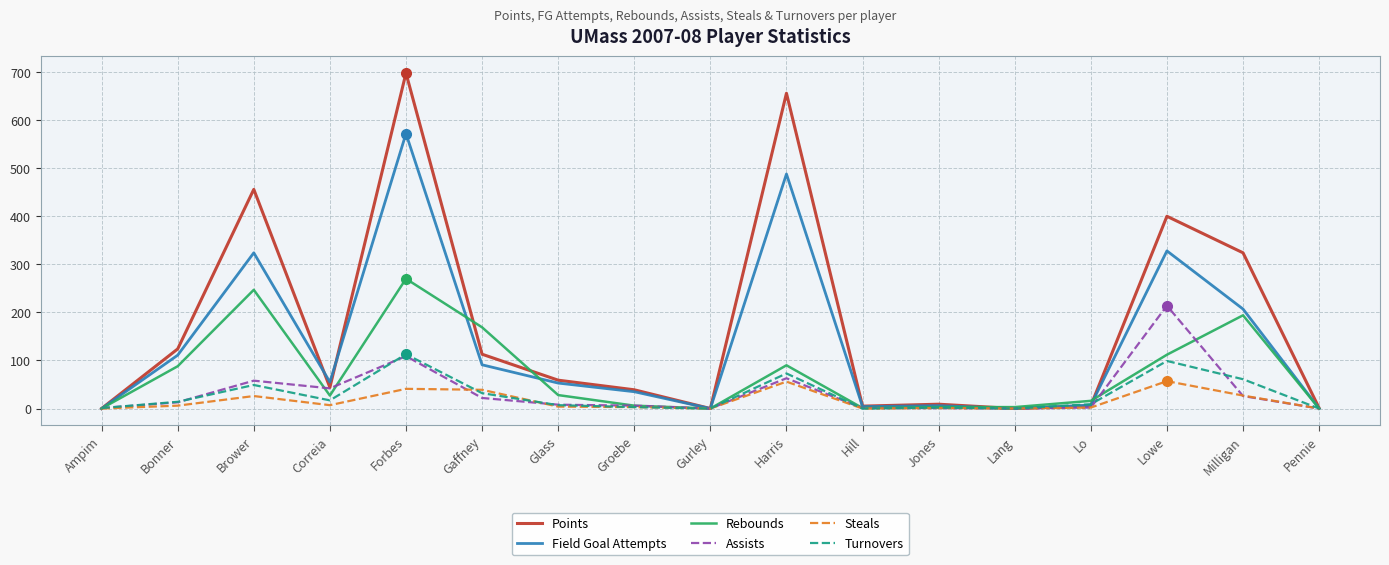

What is the difference between the maximum and minimum values in the Assists series?

214